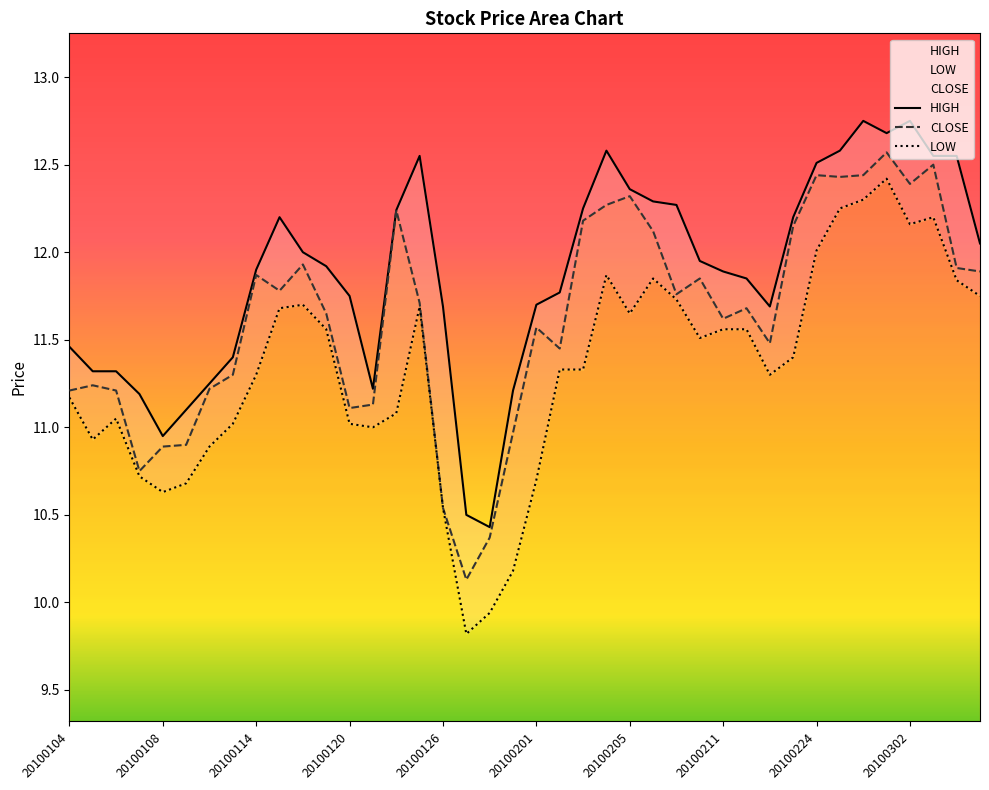

What is the approximate value of CLOSE at 20100105?

11.2